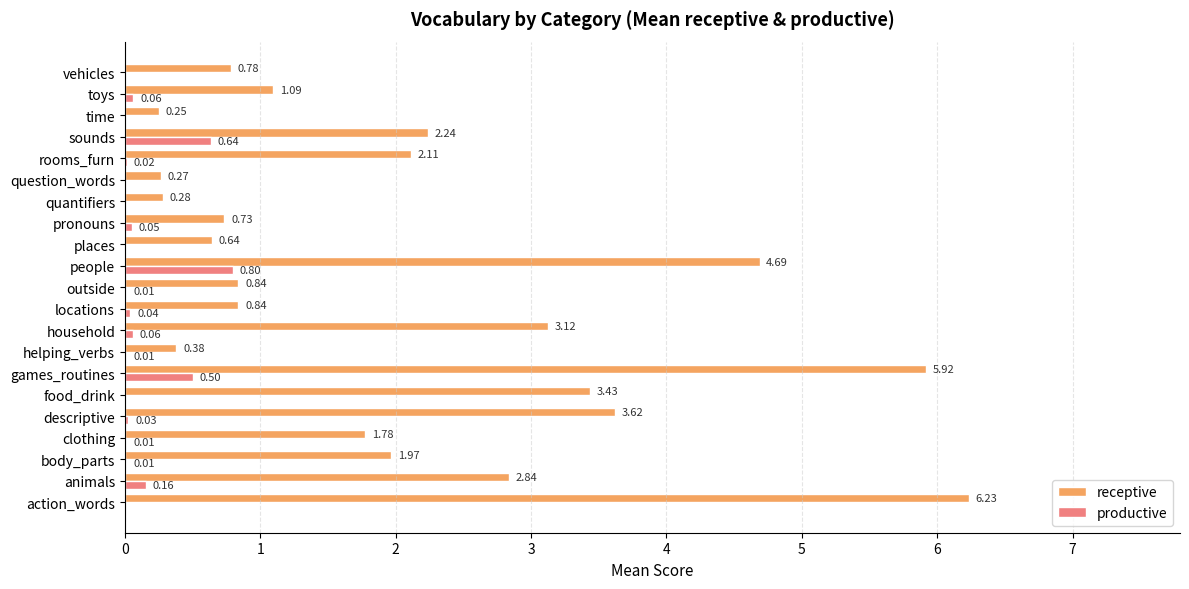

Between games_routines and rooms_furn, which series saw the biggest shift?

receptive